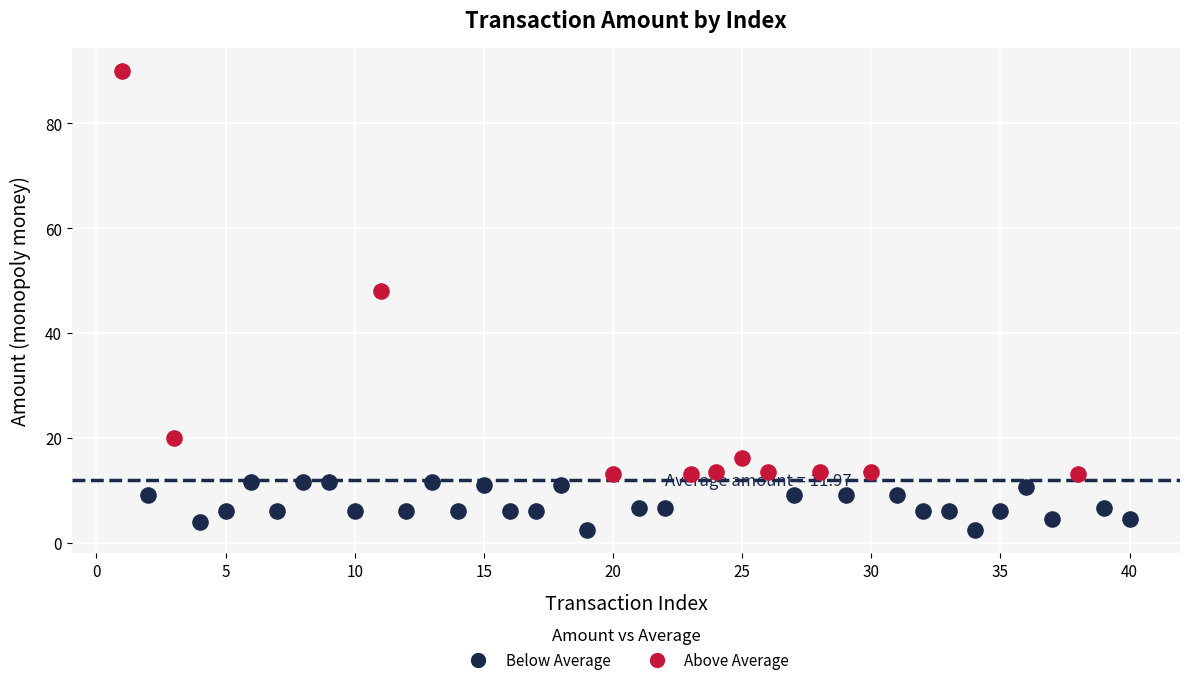

Which series has the widest spread of Y values?

Above Average